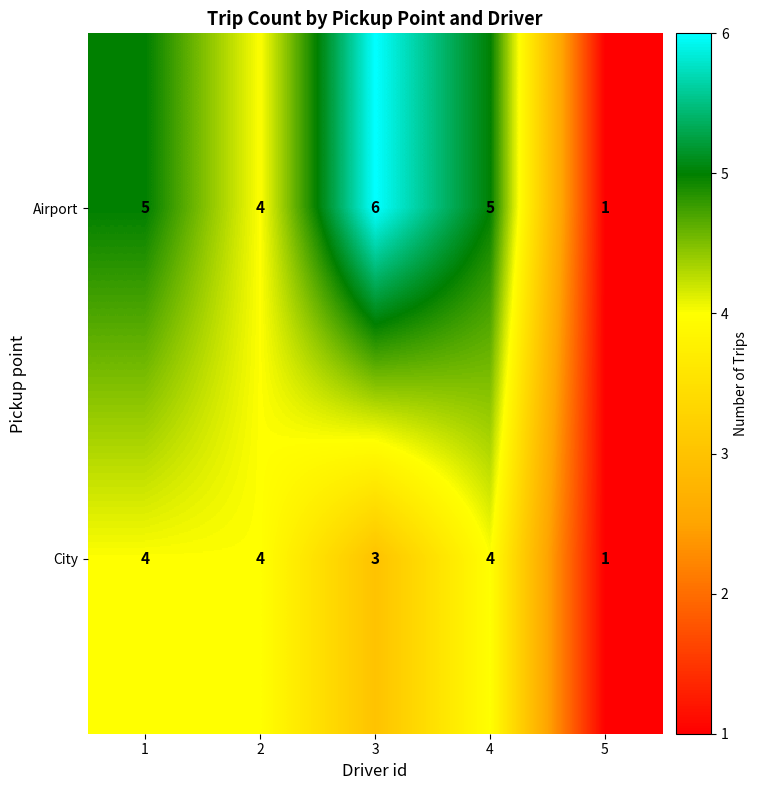

Between 4 and 5, which series saw the biggest shift?

Airport